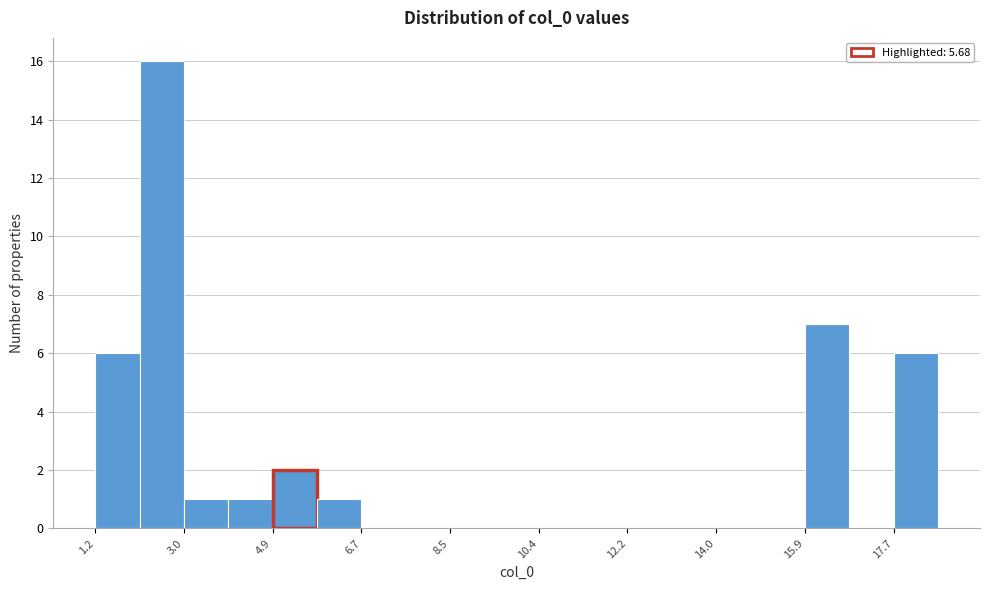

Reading left to right, transcribe this chart: for each bar, give the range it covers on the x-axis and its height. Neither the bar edges nor the heights are printed on the chart, so give them approximately, as read against the axes.

1.2 to 2.2: 6
2.2 to 3.0: 16
3.0 to 4.0: 1
4.0 to 4.8: 1
4.8 to 5.8: 2
5.8 to 6.6: 1
6.6 to 7.6: 0
7.6 to 8.6: 0
8.6 to 9.4: 0
9.4 to 10.4: 0
10.4 to 11.2: 0
11.2 to 12.2: 0
12.2 to 13.2: 0
13.2 to 14.0: 0
14.0 to 15.0: 0
15.0 to 15.8: 0
15.8 to 16.8: 7
16.8 to 17.8: 0
17.8 to 18.6: 6